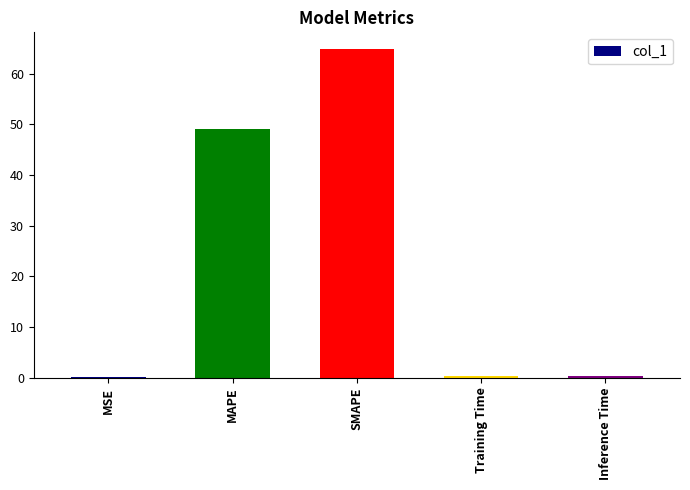

The value at SMAPE is 64.9. True or false?

True